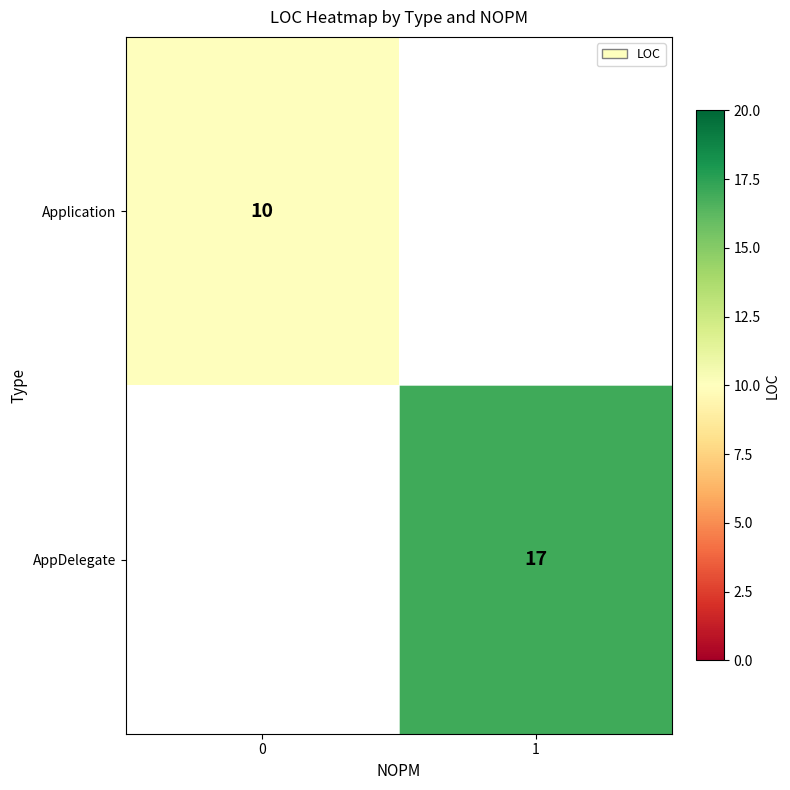

The value of AppDelegate at 1 is 9. True or false?

False